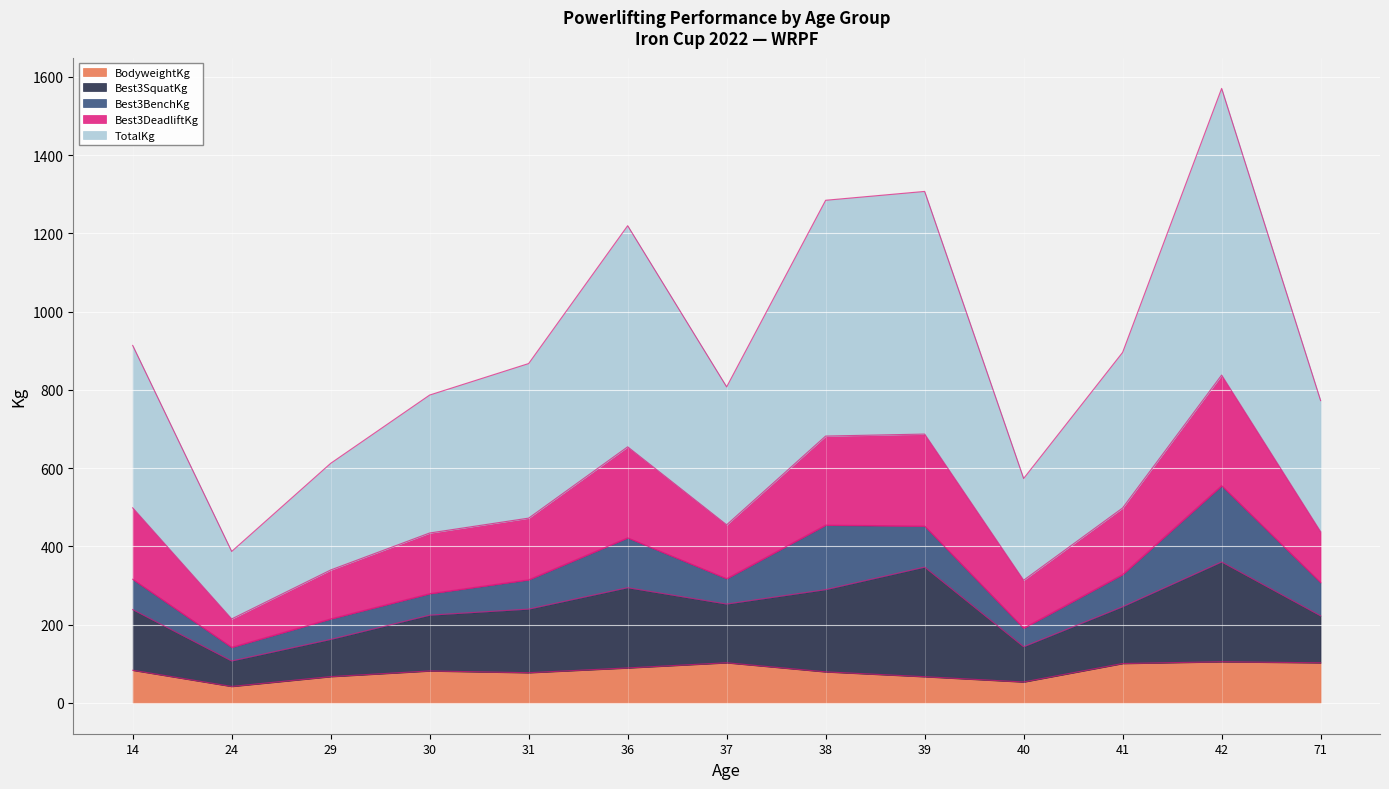

Where is the first local maximum for Best3DeadliftKg?

36